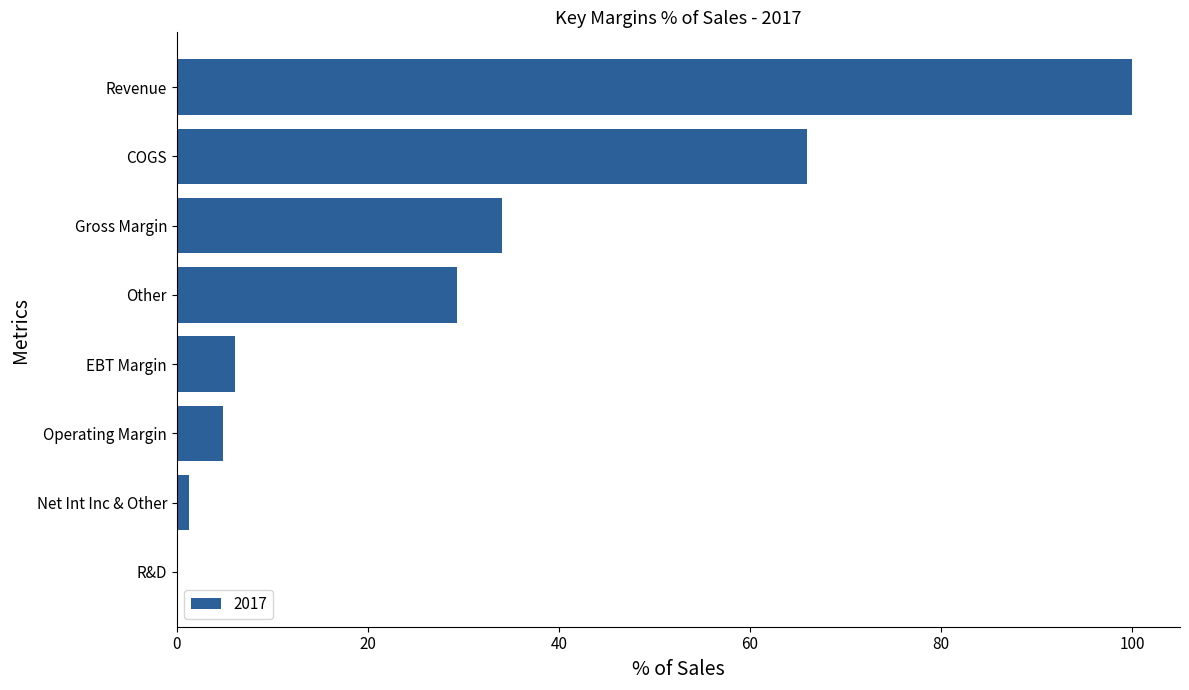

Count the number of values greater than 29.

4